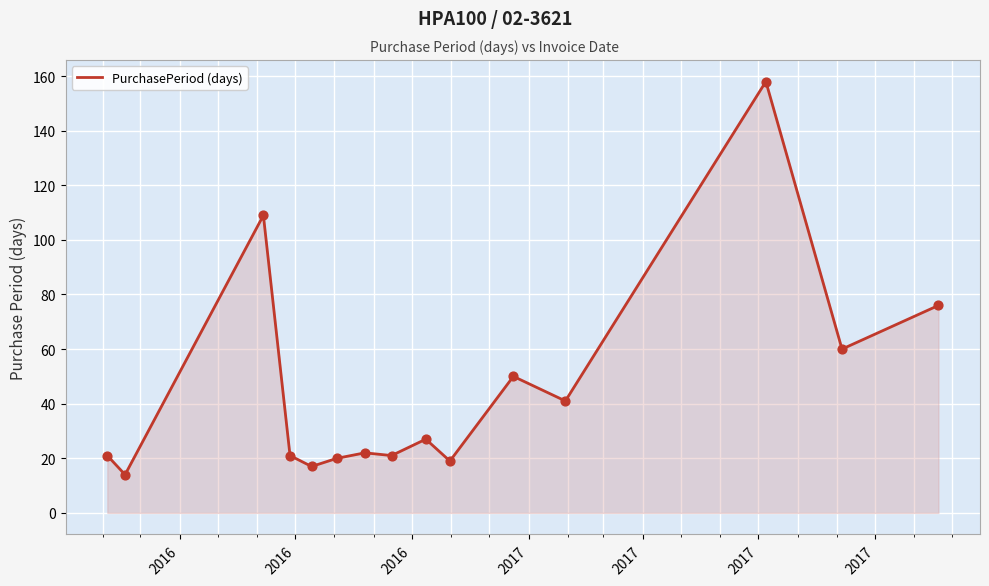

What is the difference between the maximum and minimum values?

144